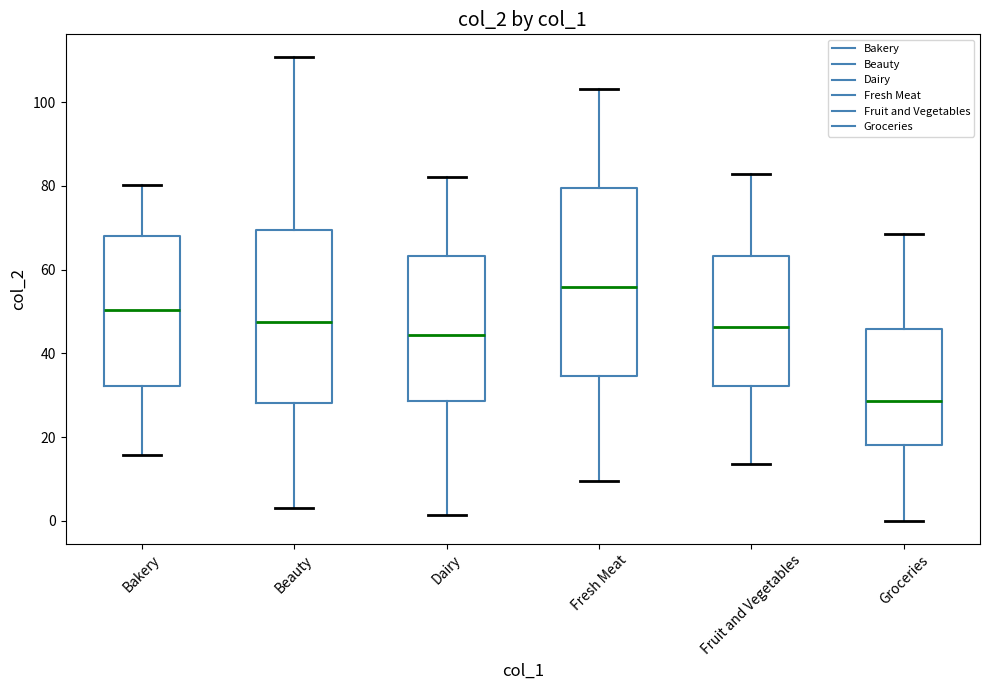

Reading left to right, transcribe this box plot: for each box, give where its median line is, the range the box spans, and where its two whiskers end, as read against the y-axis. The values are not printed on the chart, so give them approximately, as read against the axis.

Bakery: median 50, box 32 to 68, whiskers 16 to 80
Beauty: median 48, box 28 to 70, whiskers 4 to 110
Dairy: median 44, box 28 to 64, whiskers 2 to 82
Fresh Meat: median 56, box 34 to 80, whiskers 10 to 104
Fruit and Vegetables: median 46, box 32 to 64, whiskers 14 to 82
Groceries: median 28, box 18 to 46, whiskers 0 to 68